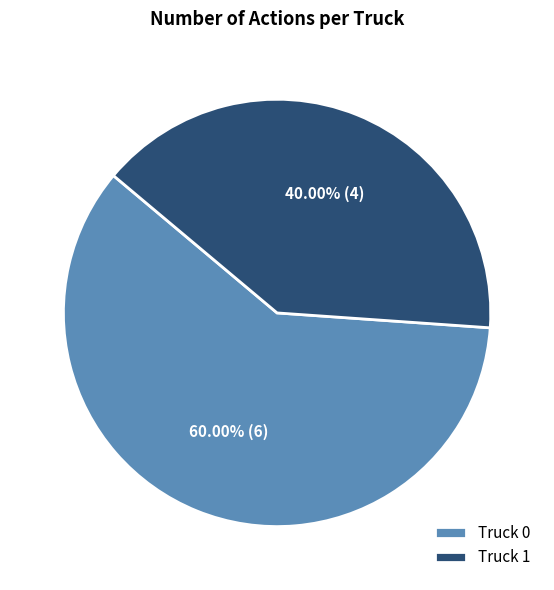

What percentage do Truck 0 and Truck 1 together represent?

100.0%